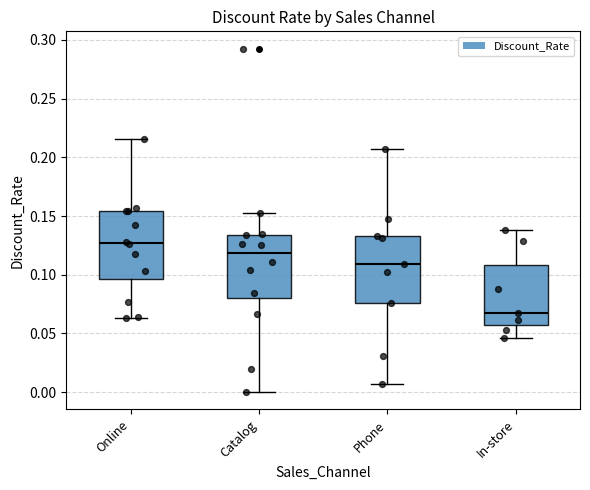

Where does the median line of the box for Phone sit on the y-axis? The values are not printed on the chart, so give them approximately, as read against the axis.

0.110